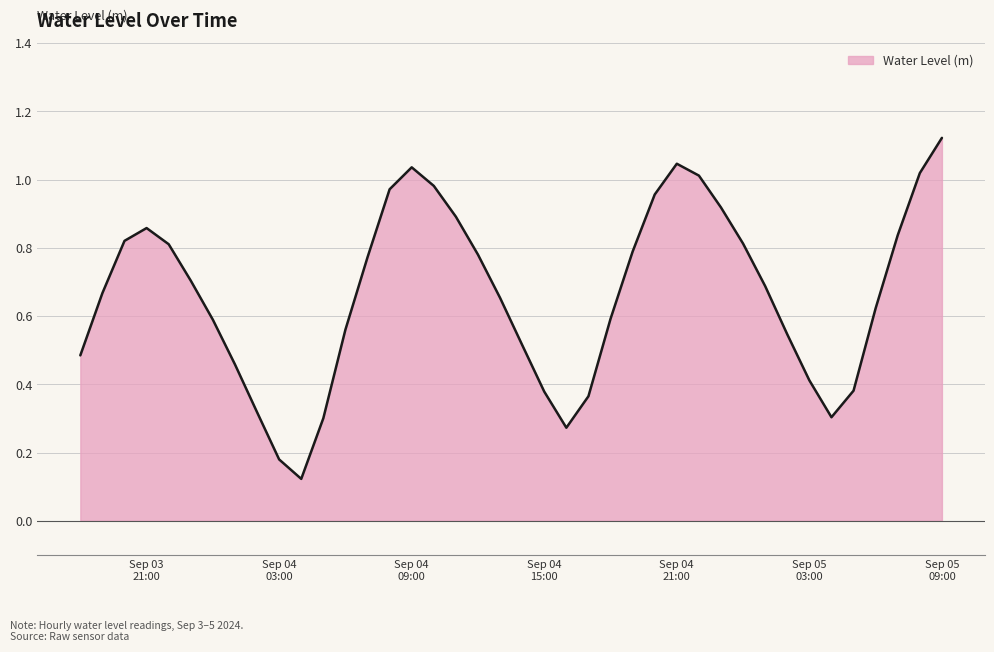

What is the difference between the second highest and second lowest values?

0.9